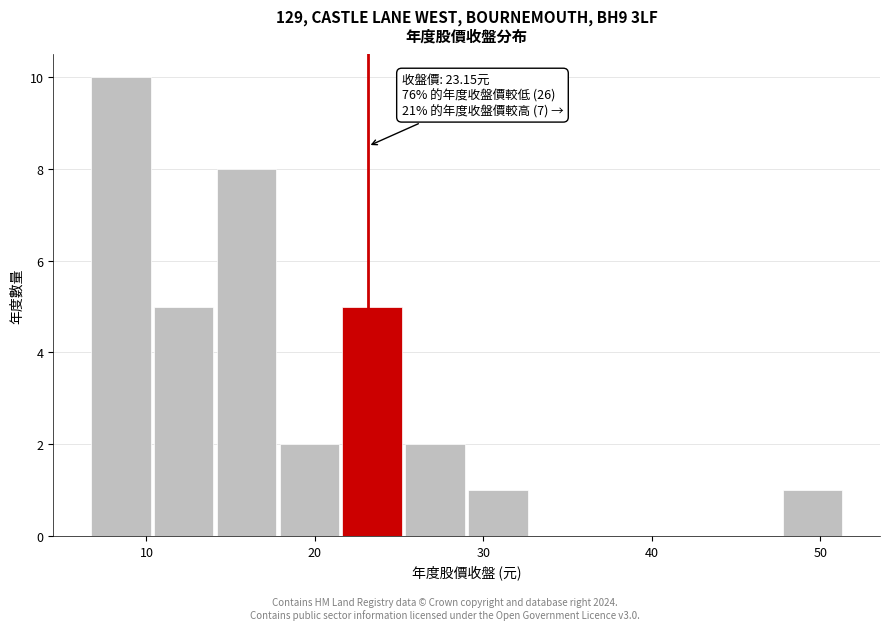

Around what value on the x-axis is the tallest bar? Give the approximate position of its centre, as read against the axis.

8